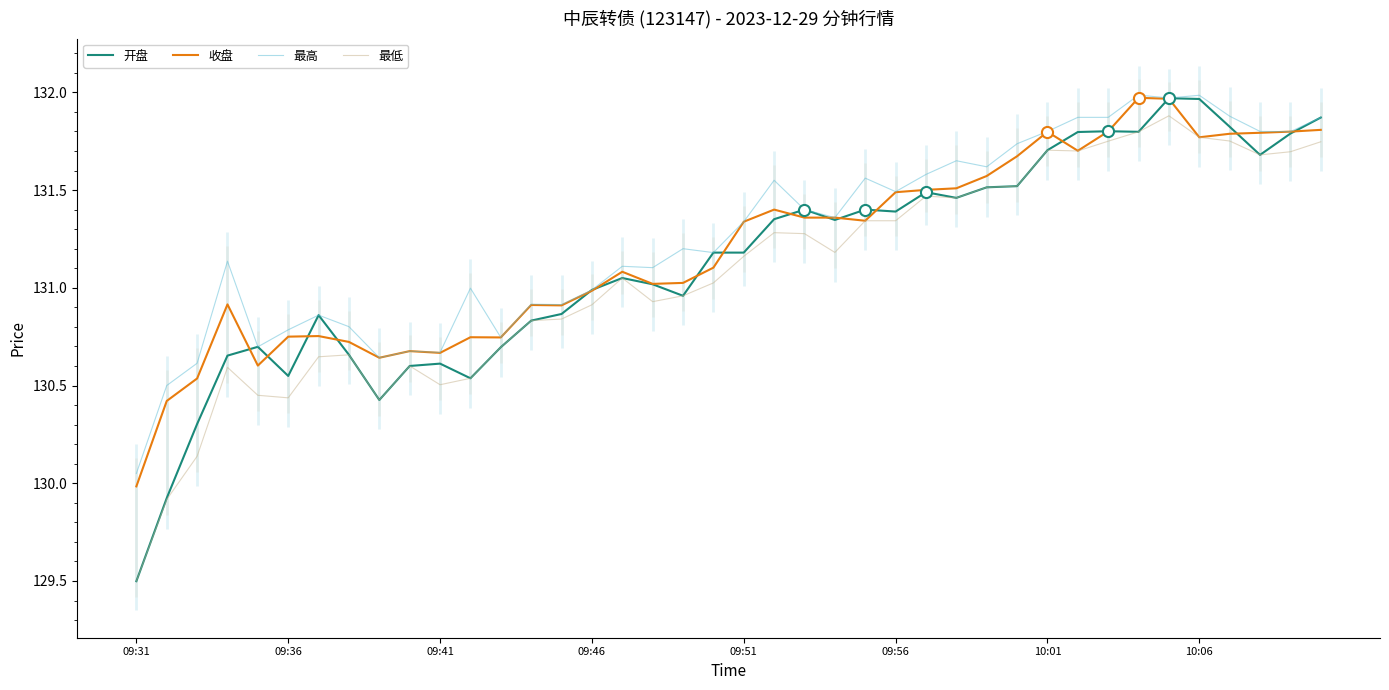

Is it true that 收盘 equals 131.8 at 10:01?

True